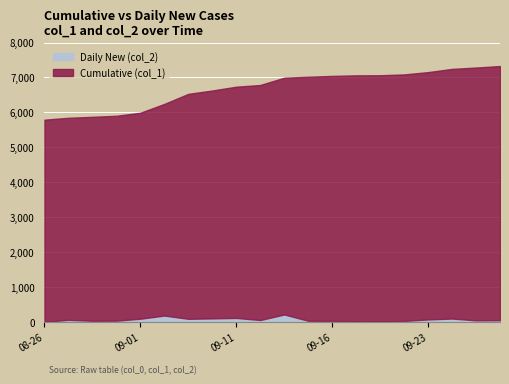

Count the number of categories in the chart.

20